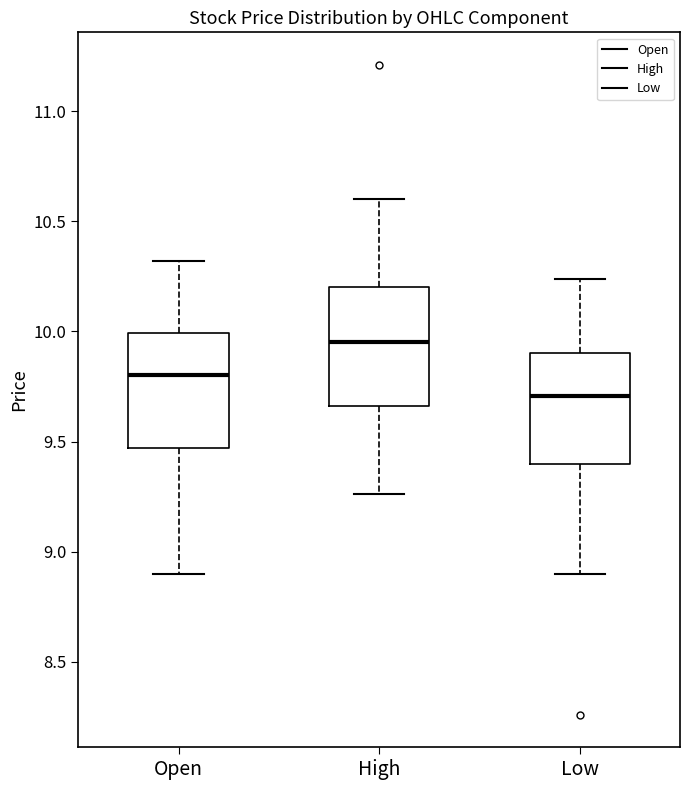

Which box has the lowest median line?

Low